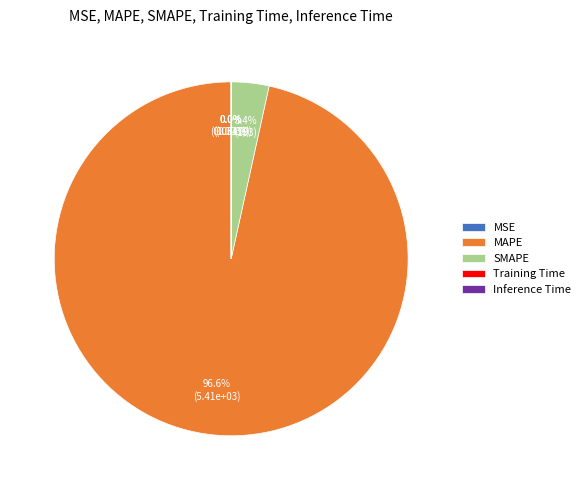

Combined, what portion of the pie is MAPE and SMAPE?

100.0%